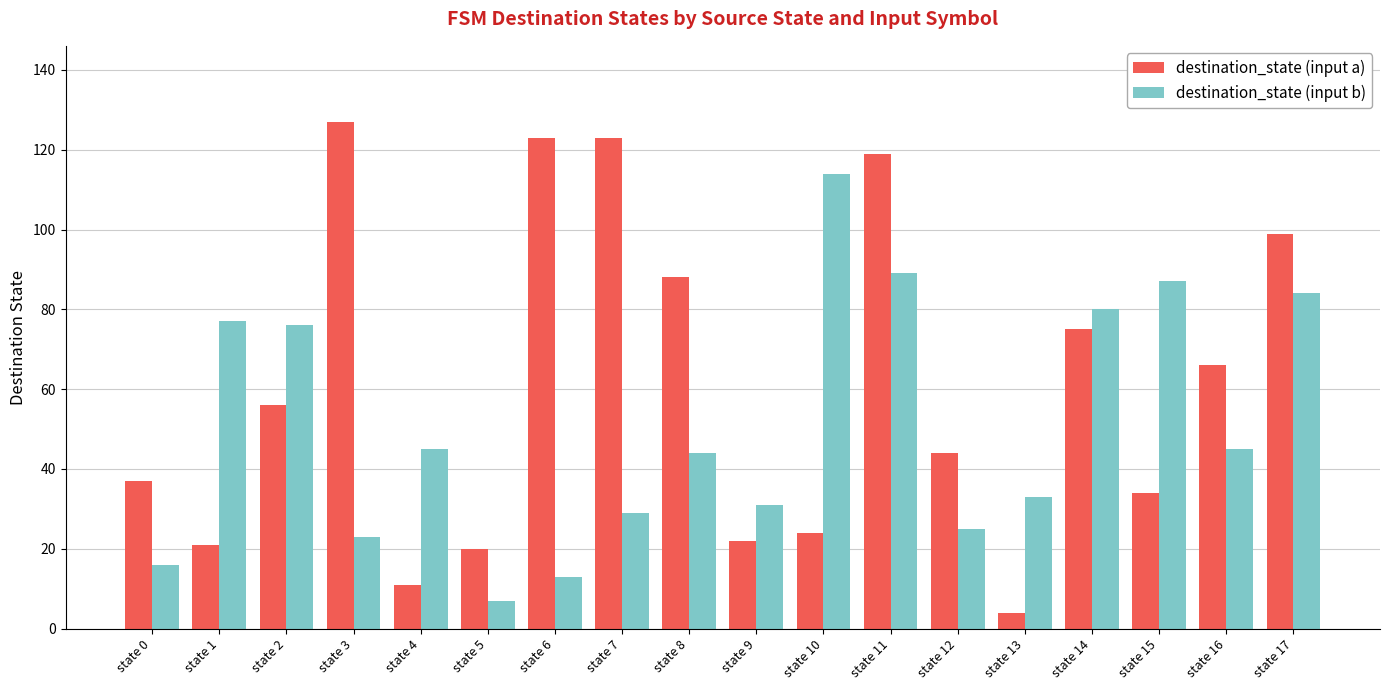

At which category is the sum across all series the highest?

state 11